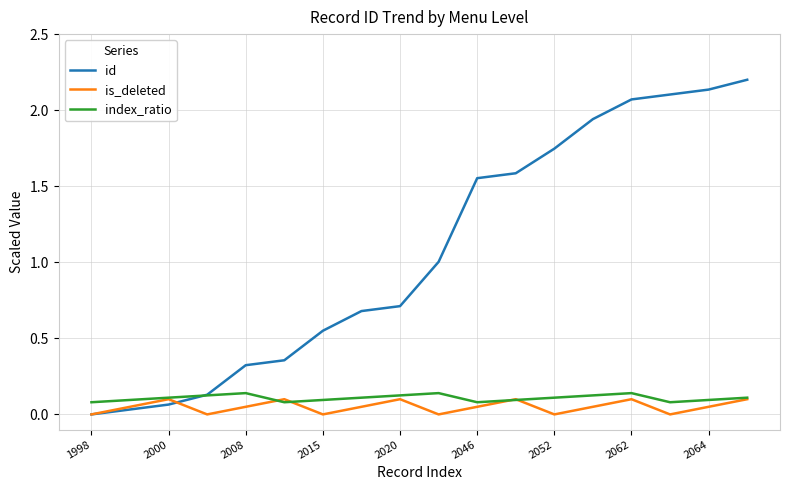

Which series has the largest range (max minus min)?

id